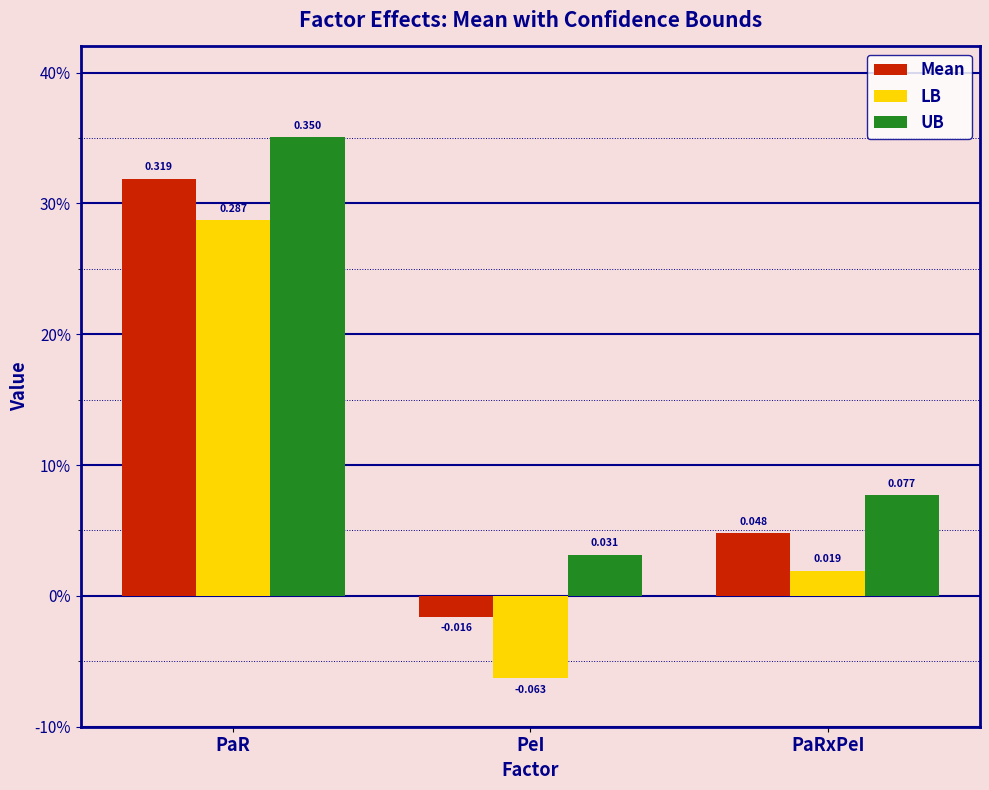

Are the bars horizontal?

No